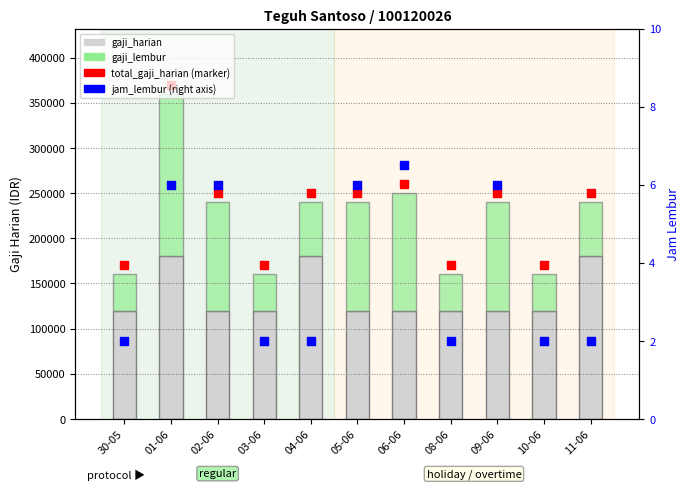

What are all the series names shown in the legend?

gaji_harian, gaji_lembur, total_gaji_harian, jam_lembur